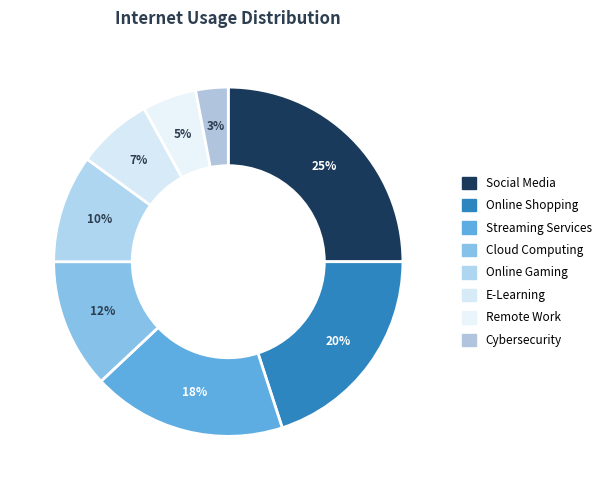

What is the change in value from Social Media to Cybersecurity?

-22